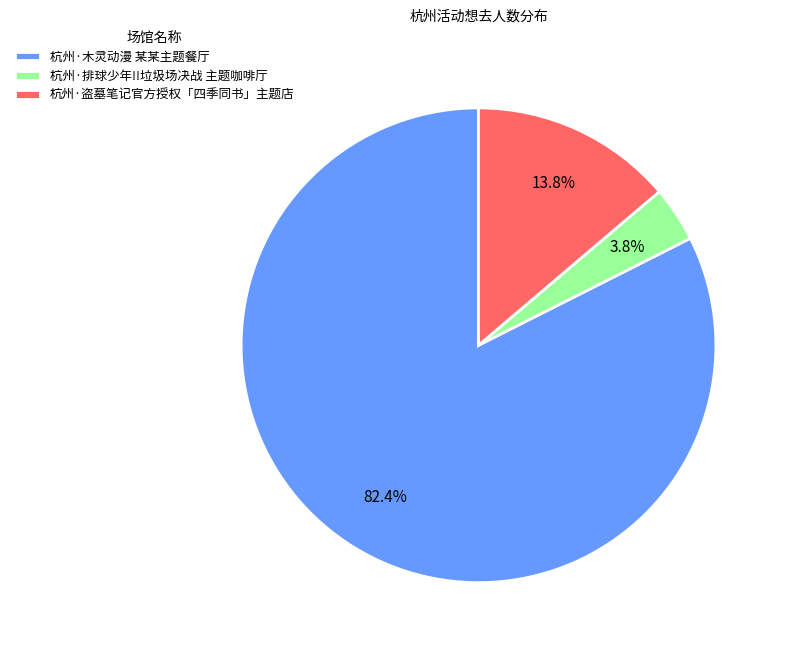

To the nearest percent, what is the difference between the 杭州·盗墓笔记官方授权「四季同书」主题店 and 杭州·木灵动漫 某某主题餐厅 slice percentages?

69%